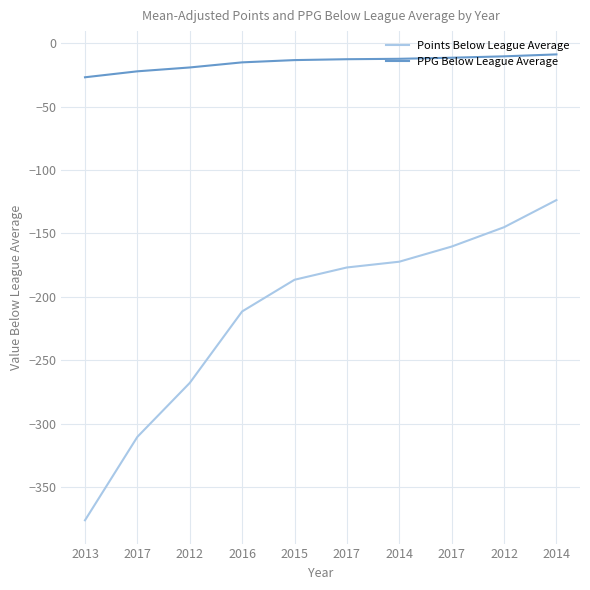

Rank the series by their maximum value, from lowest to highest.

Points Below League Average, PPG Below League Average